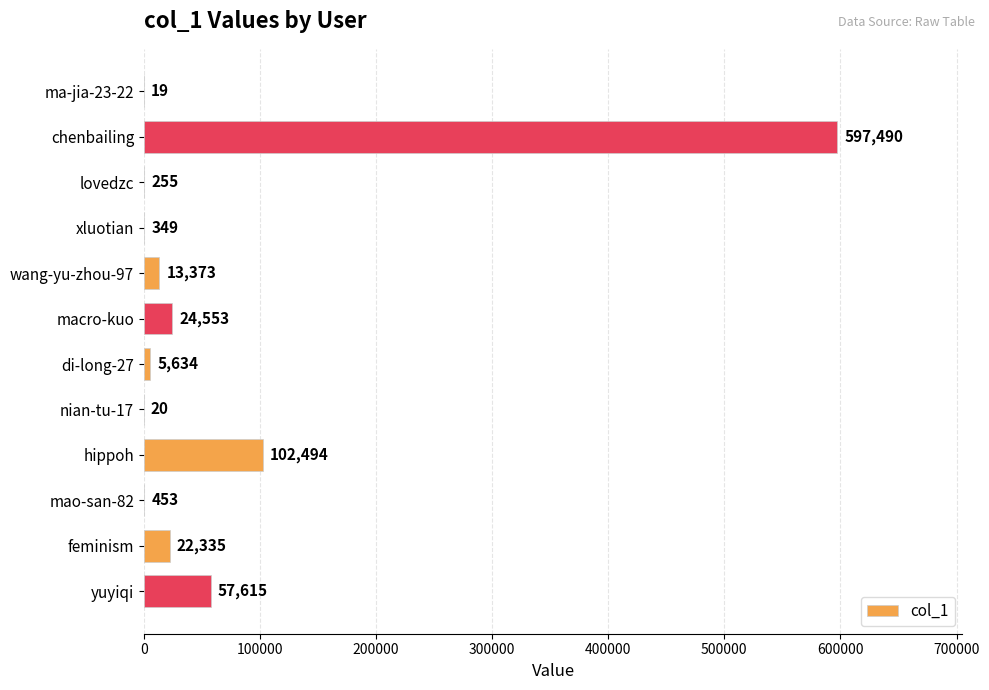

At which label is the value closest to 298754?

hippoh